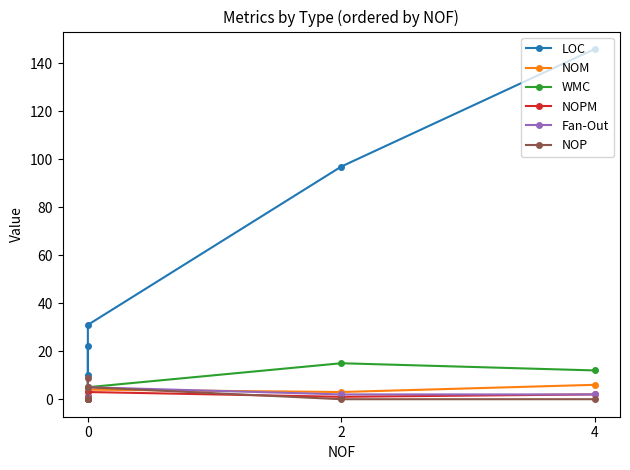

Rank the series at 0 from lowest to highest value.

NOM, WMC, NOPM, Fan-Out, NOP, LOC